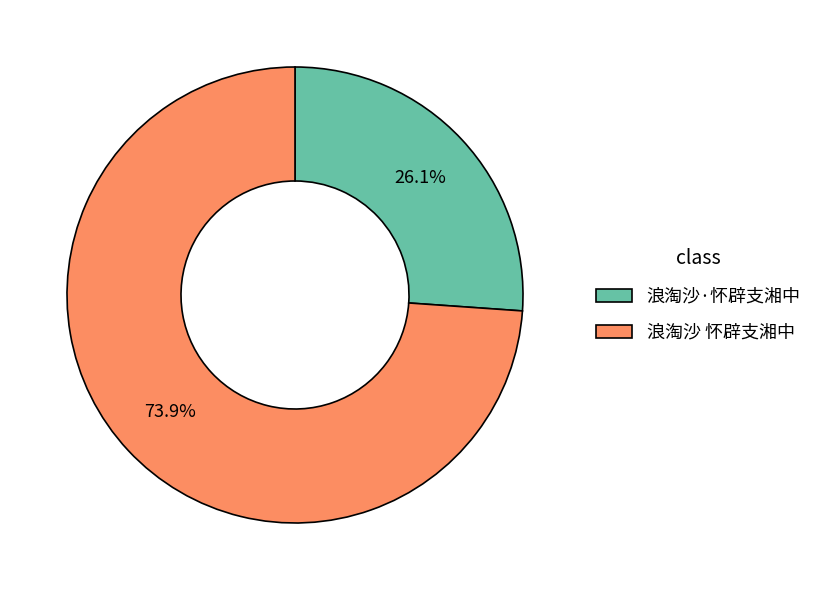

What is the ratio of the value at 浪淘沙 怀辟支湘中 to the value at 浪淘沙·怀辟支湘中?

2.8